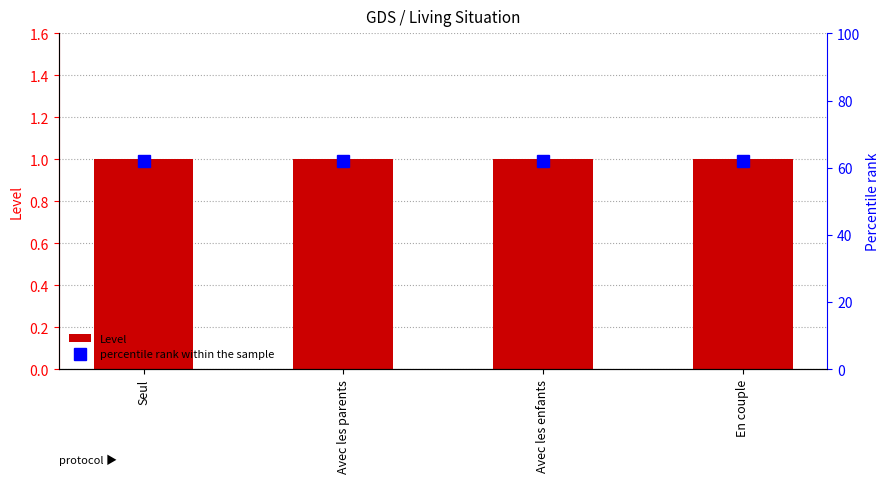

Rank the series at En couple from lowest to highest value.

Level, percentile rank within the sample